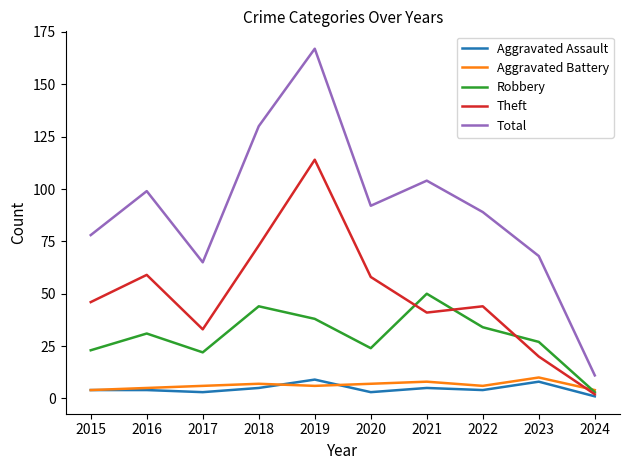

What is the maximum value shown in the chart?

167